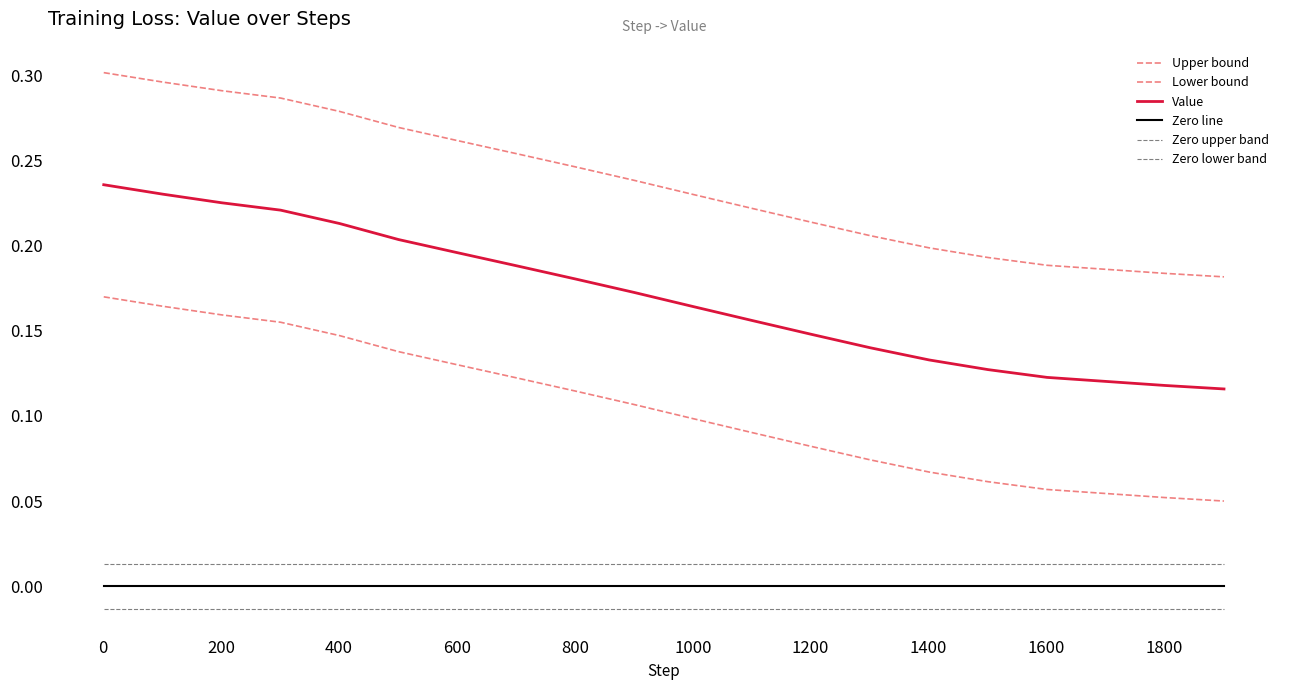

How many lines are shown in the chart?

6